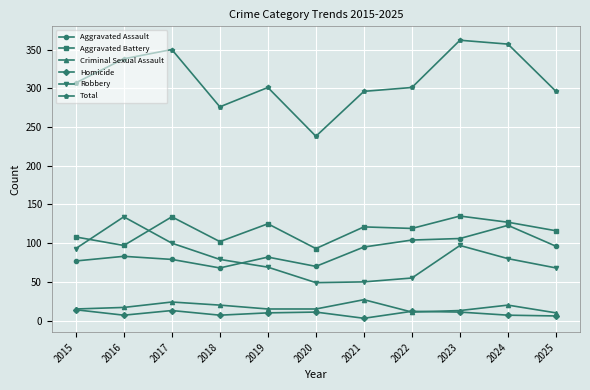

At 2021, list the series in order from largest to smallest.

Total, Aggravated Battery, Aggravated Assault, Robbery, Criminal Sexual Assault, Homicide